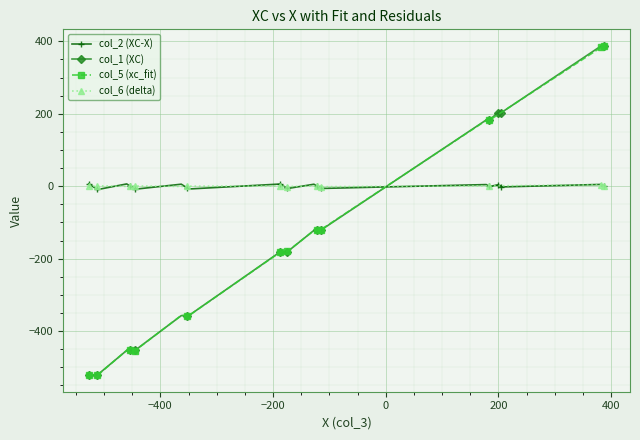

What is the average value?

-127.3